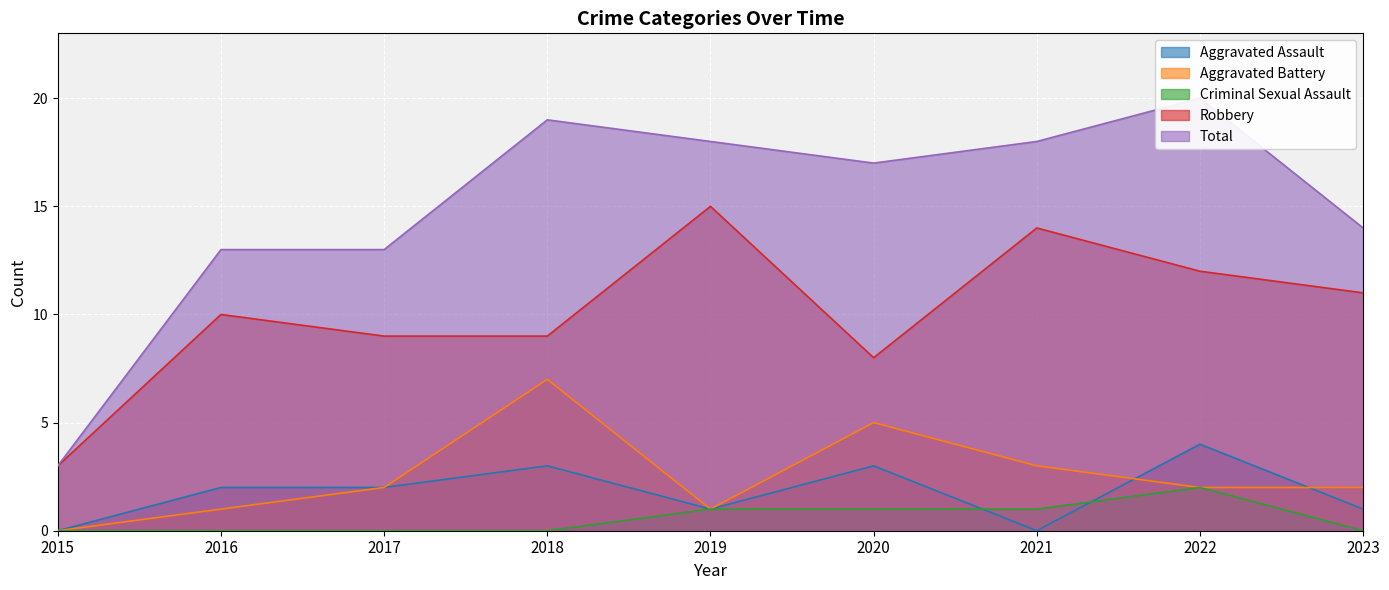

The value of Total at 2020 is 23. True or false?

False